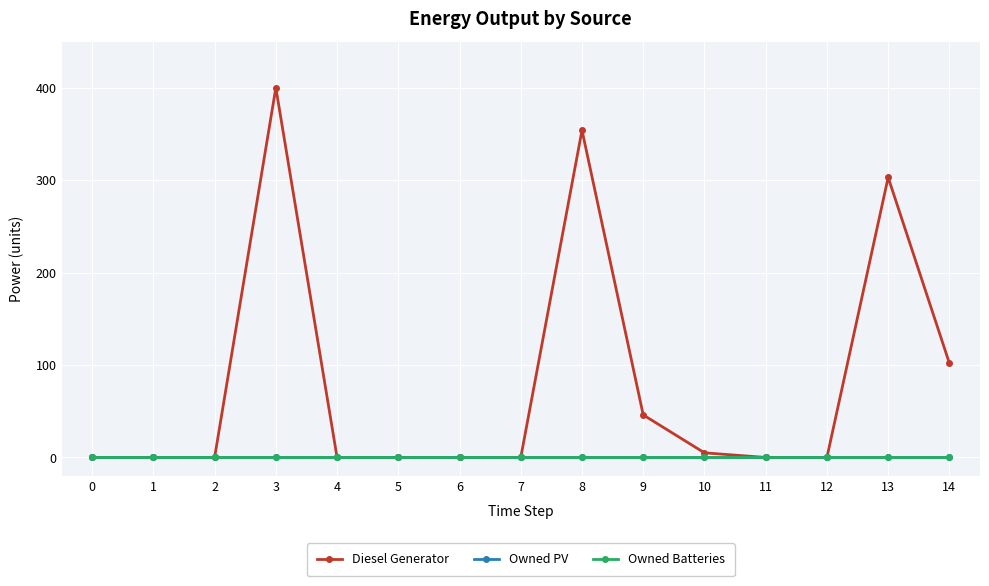

Does the chart have visible grid lines?

Yes